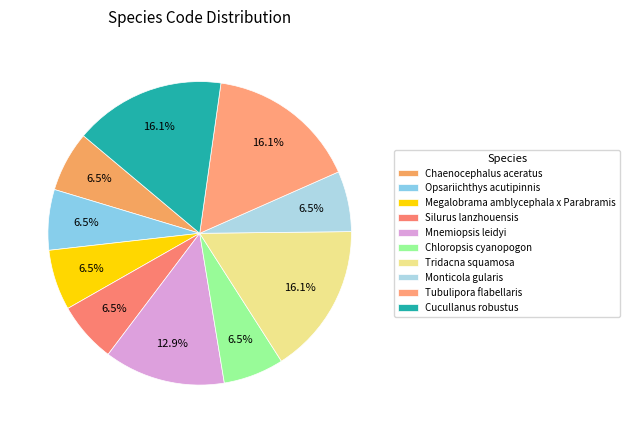

To the nearest percent, what is the difference between the Tridacna squamosa and Megalobrama amblycephala x Parabramis slice percentages?

10%